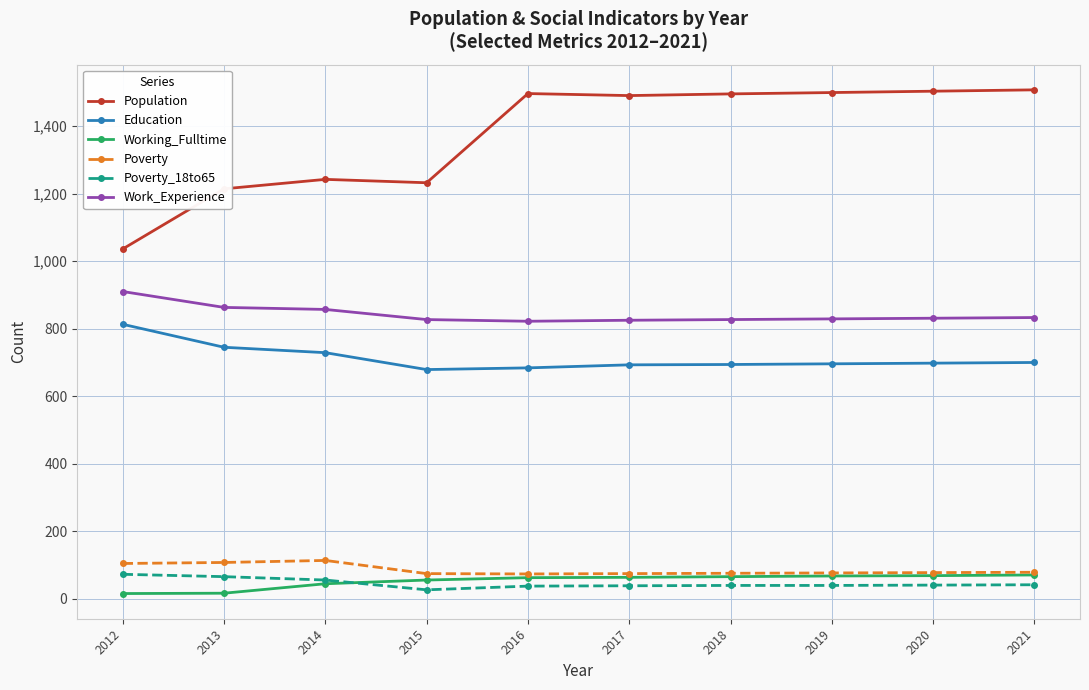

True or false: Poverty_18to65 and Poverty intersect in this chart.

False